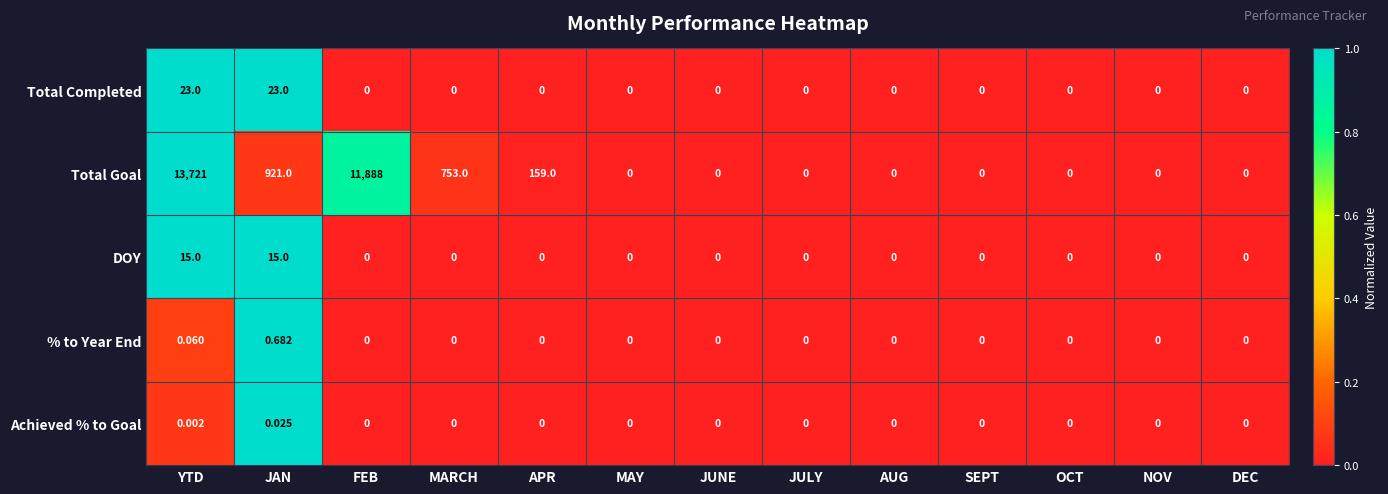

Which series has the largest total across all categories?

Total Goal